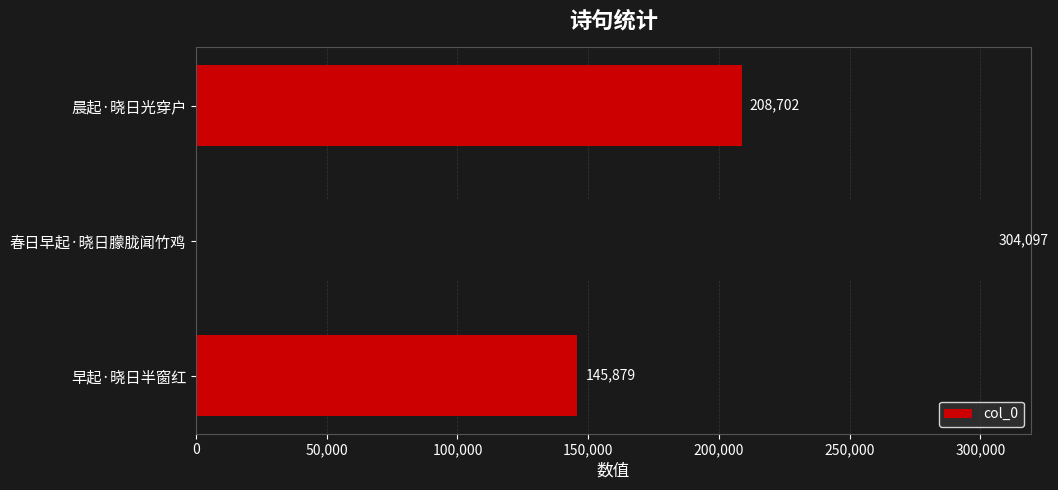

Does the chart contain any negative values?

No